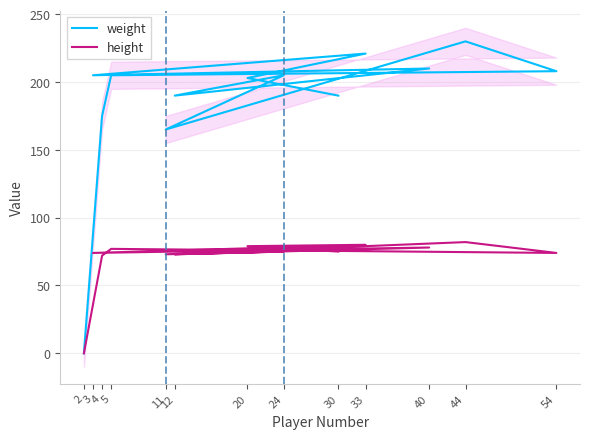

What is the total value across all series at 44?

312